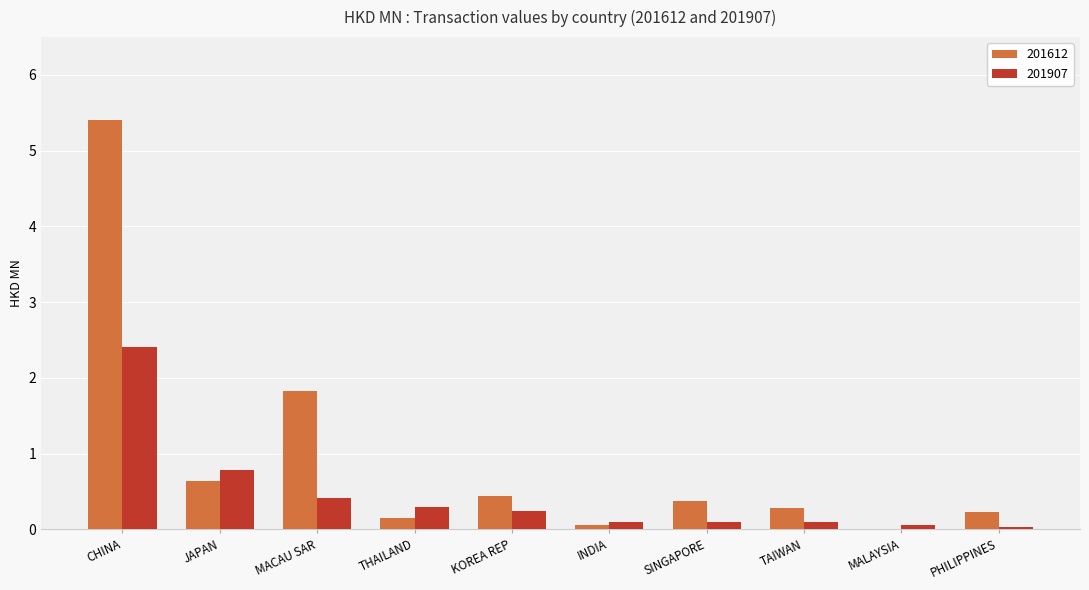

At which label is 201907 closest to 1?

JAPAN